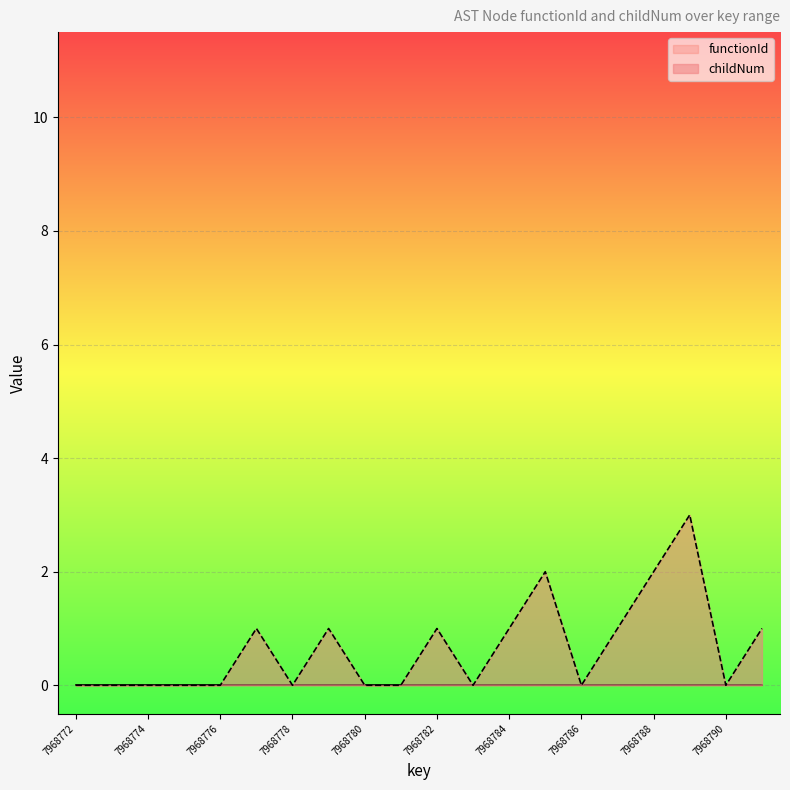

How many points are higher than both their immediate neighbors (excluding endpoints)?

5